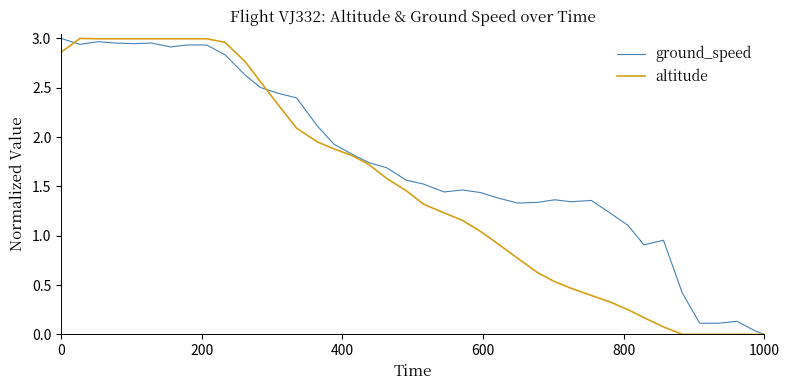

True or false: ground_speed and altitude cross at least once.

True